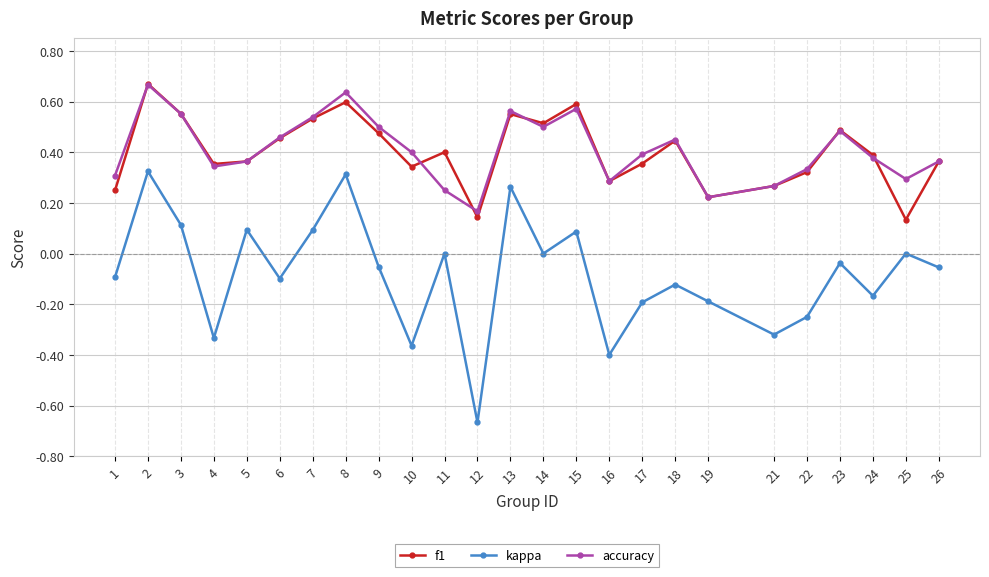

True or false: accuracy and kappa intersect in this chart.

False